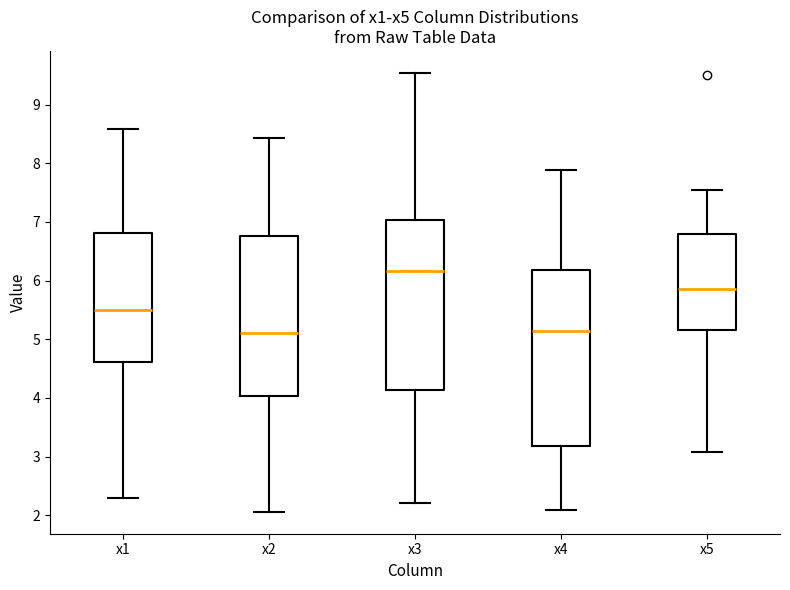

Where does the lower whisker of the box for x2 end on the y-axis? The values are not printed on the chart, so give them approximately, as read against the axis.

2.1